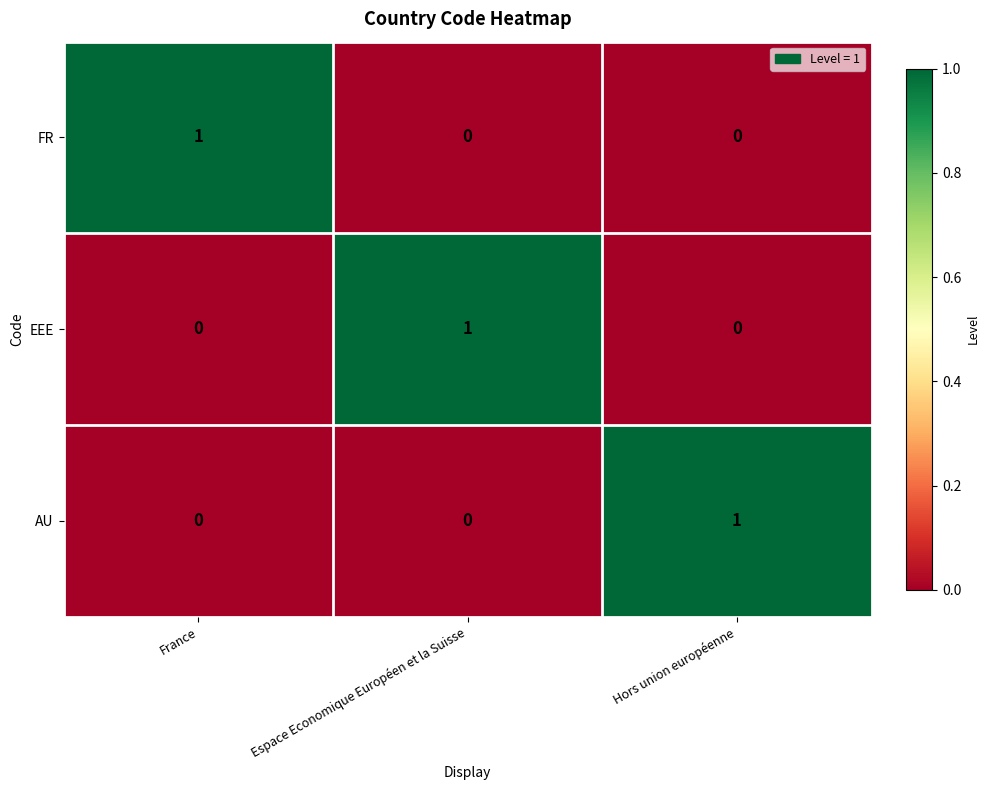

Reading left to right, list all the values displayed in this chart.

FR: 1	0	0
EEE: 0	1	0
AU: 0	0	1